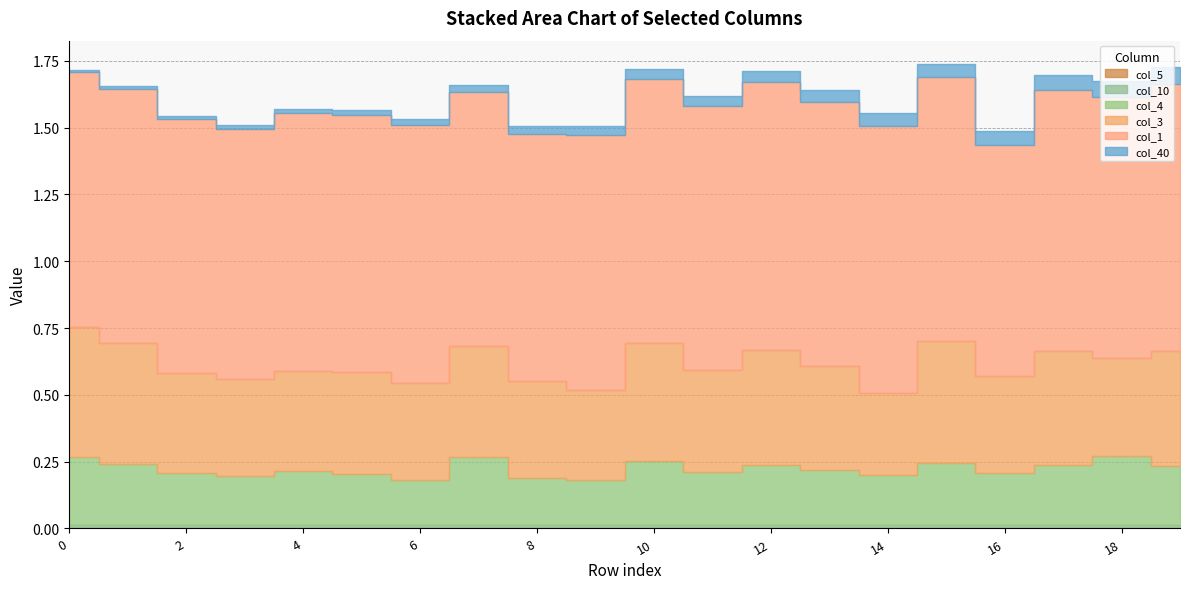

The col_1 series shows 1.0 at 1. True or false?

True